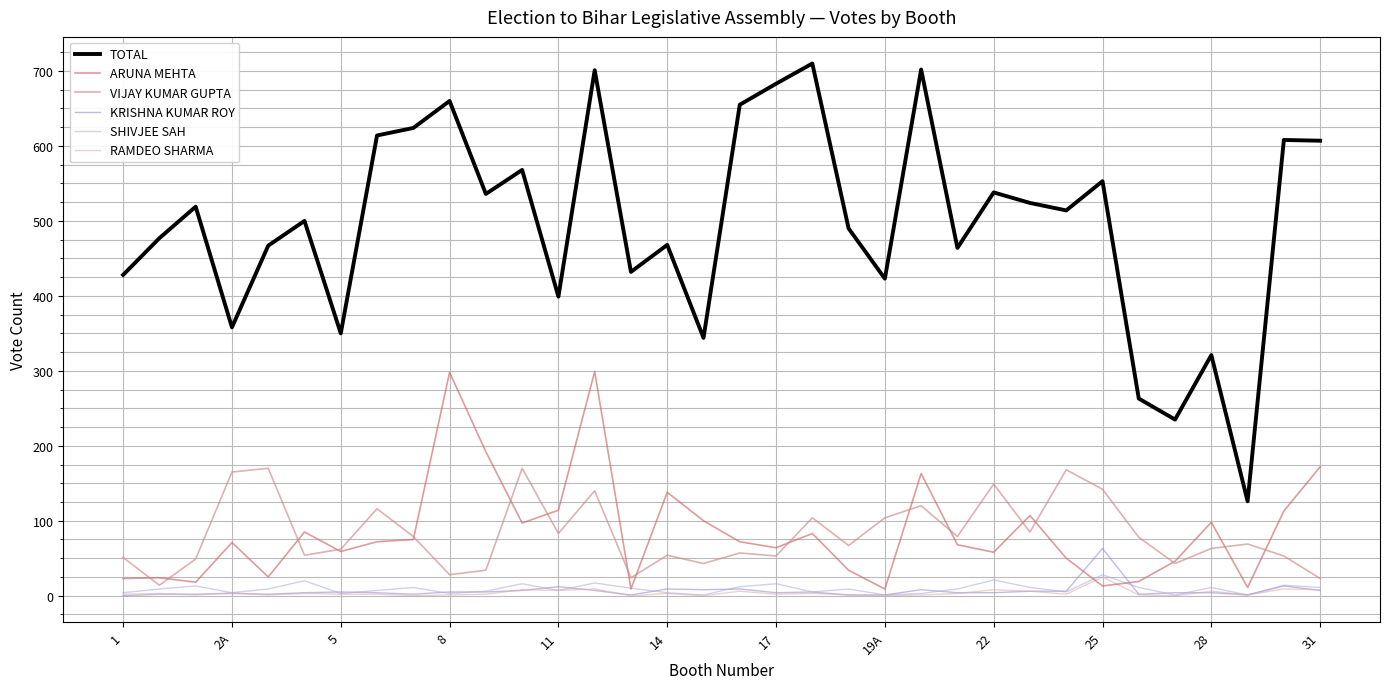

What is the maximum value for ARUNA MEHTA?

299